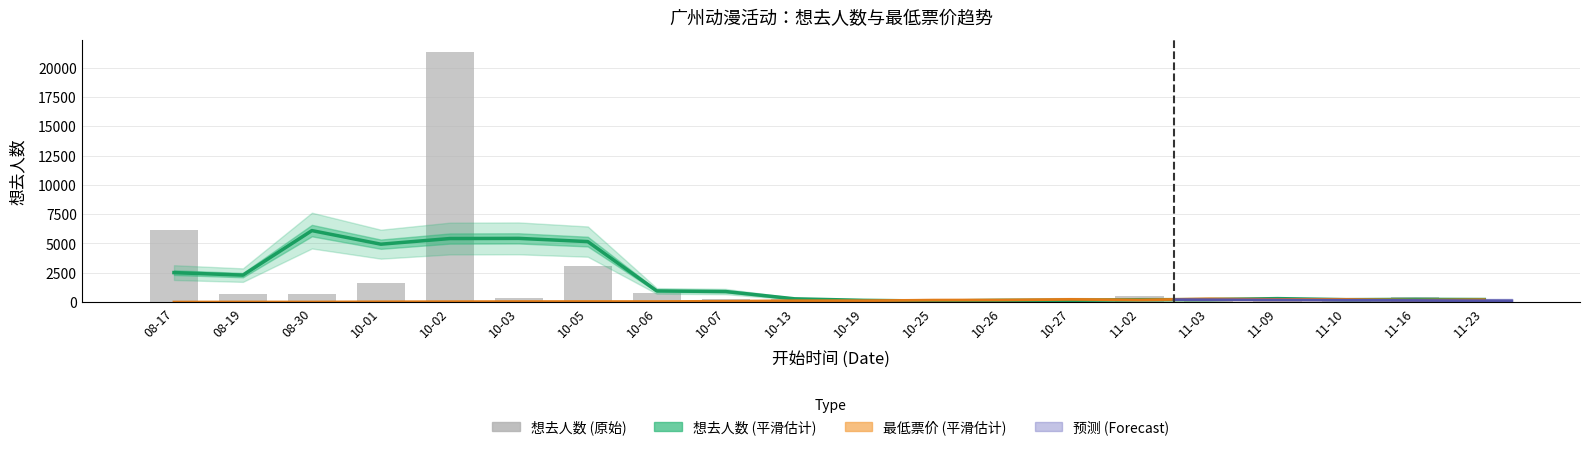

How many data points does each series have?

20